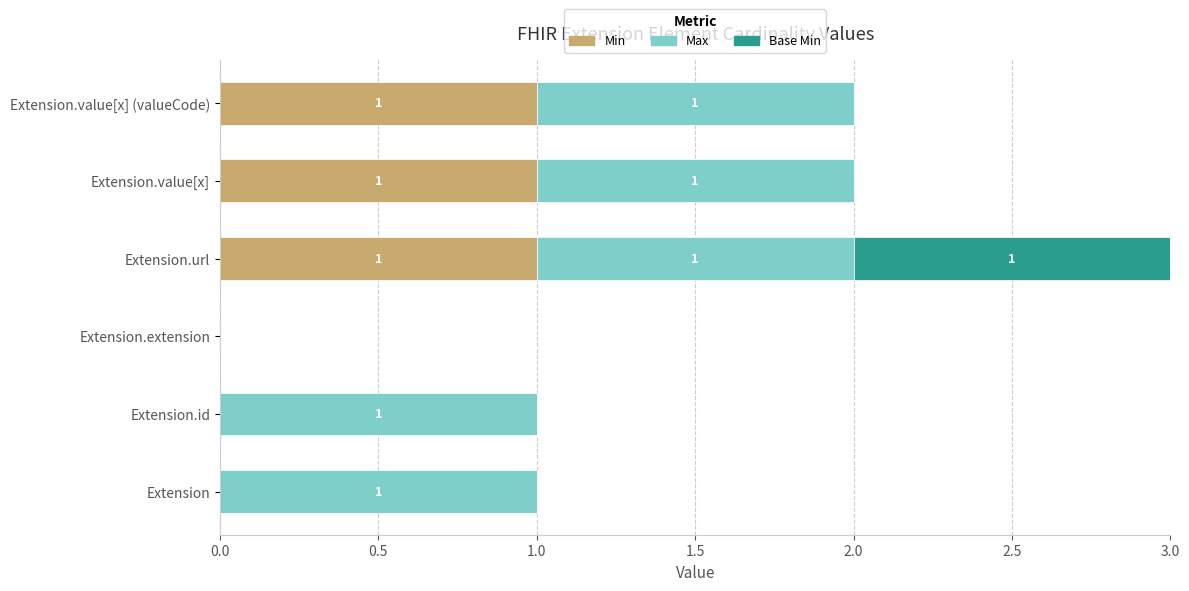

The Min series shows 0 at Extension.extension. True or false?

True